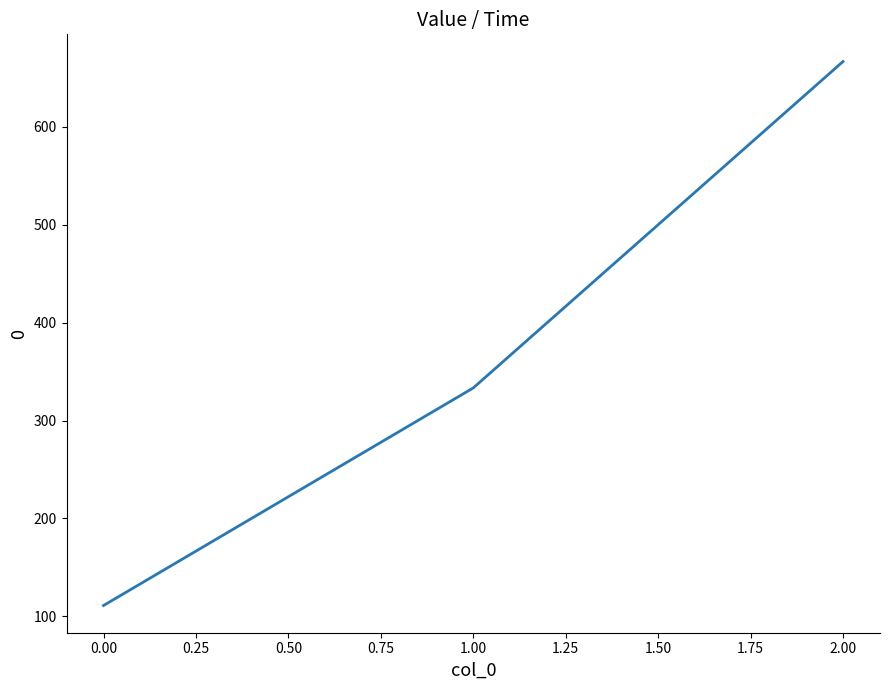

Rank the categories by value from lowest to highest.

0.00, 1.00, 2.00